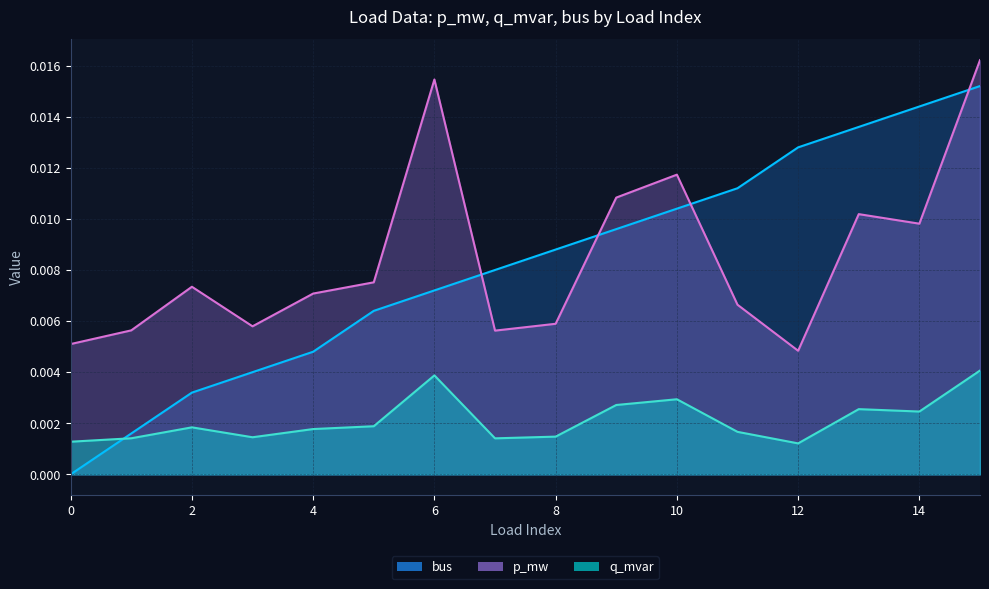

Where is p_mw nearest to the value 0?

12